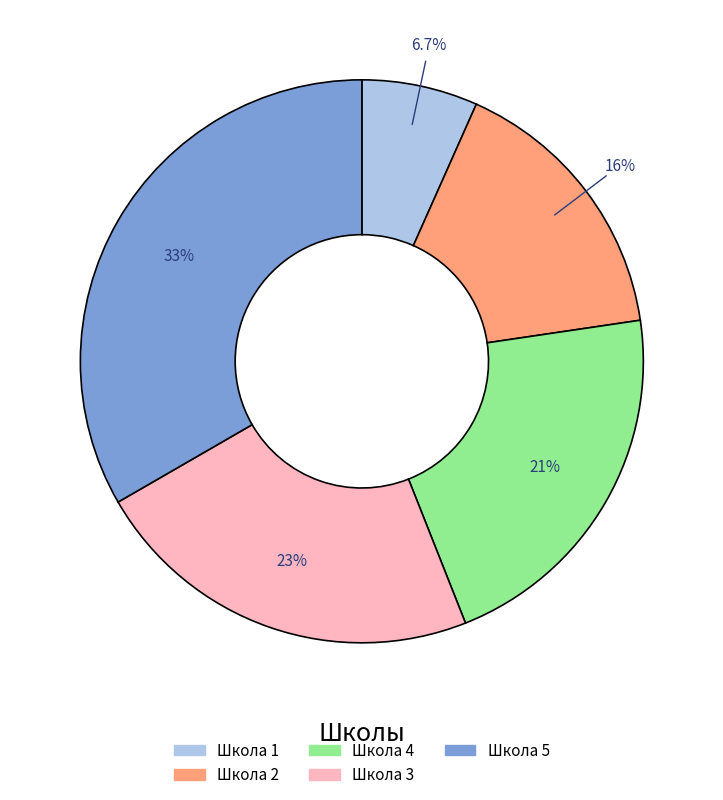

Do Школа 4 and Школа 5 together represent more than half of the pie?

Yes